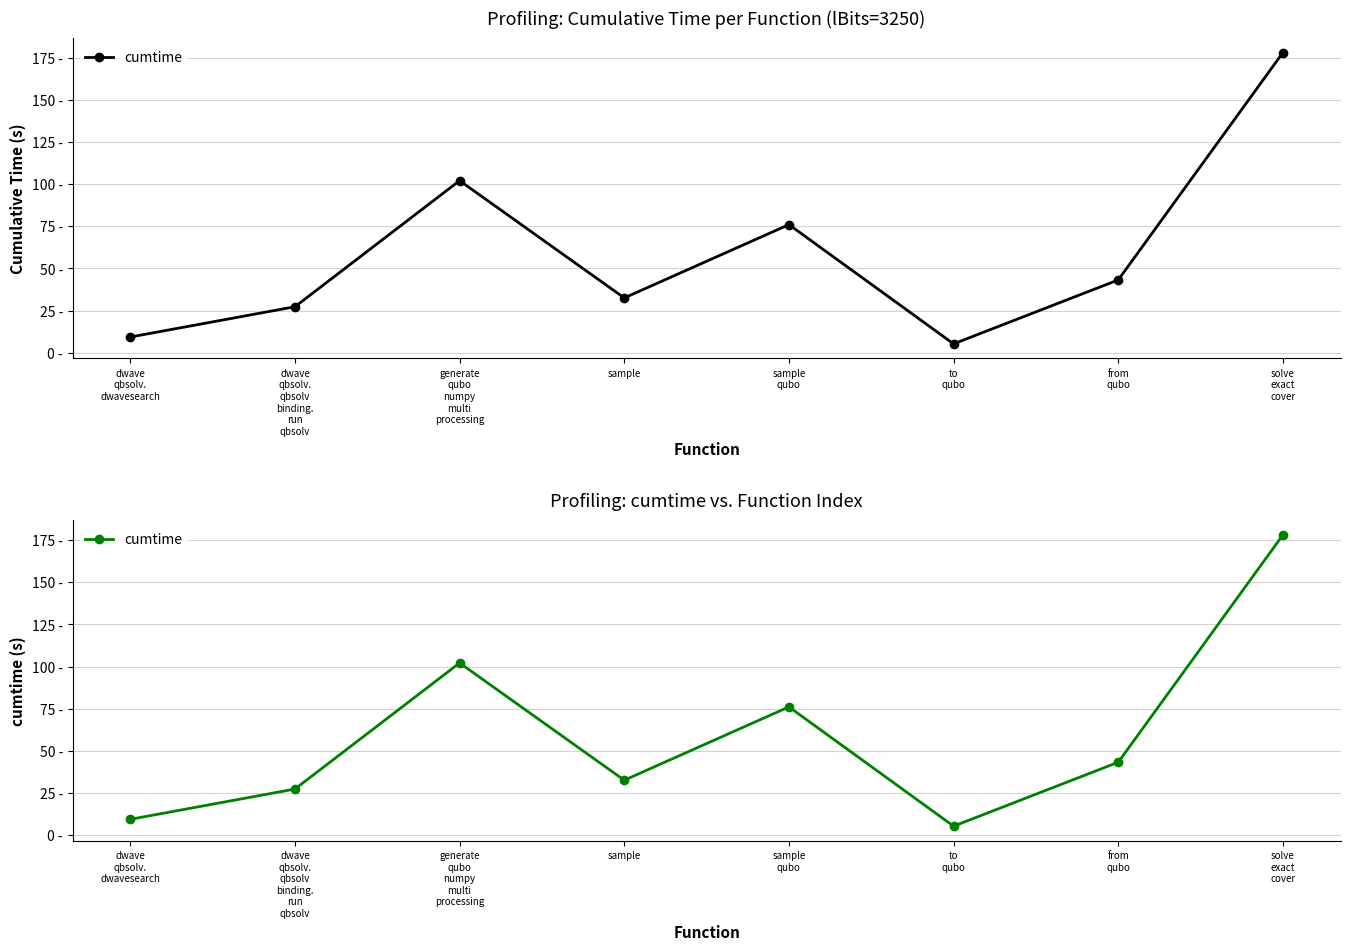

How many points are higher than both their immediate neighbors (excluding endpoints)?

2